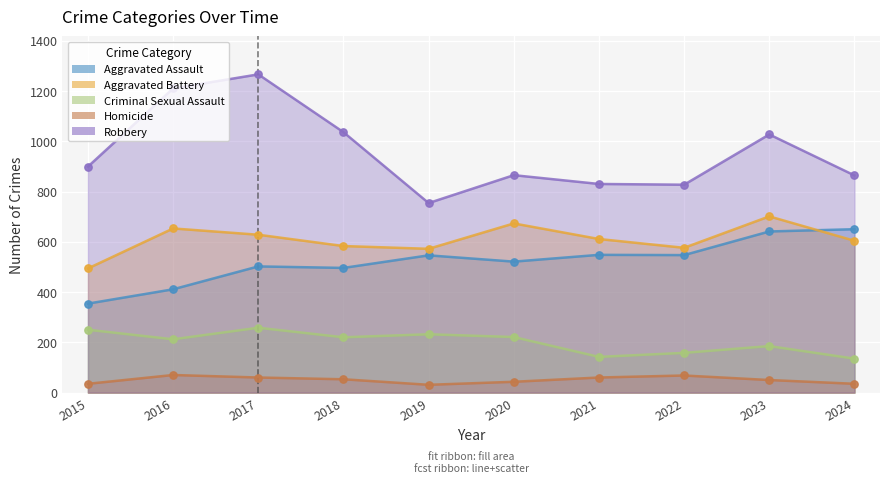

Which series reaches the minimum Y coordinate?

Homicide